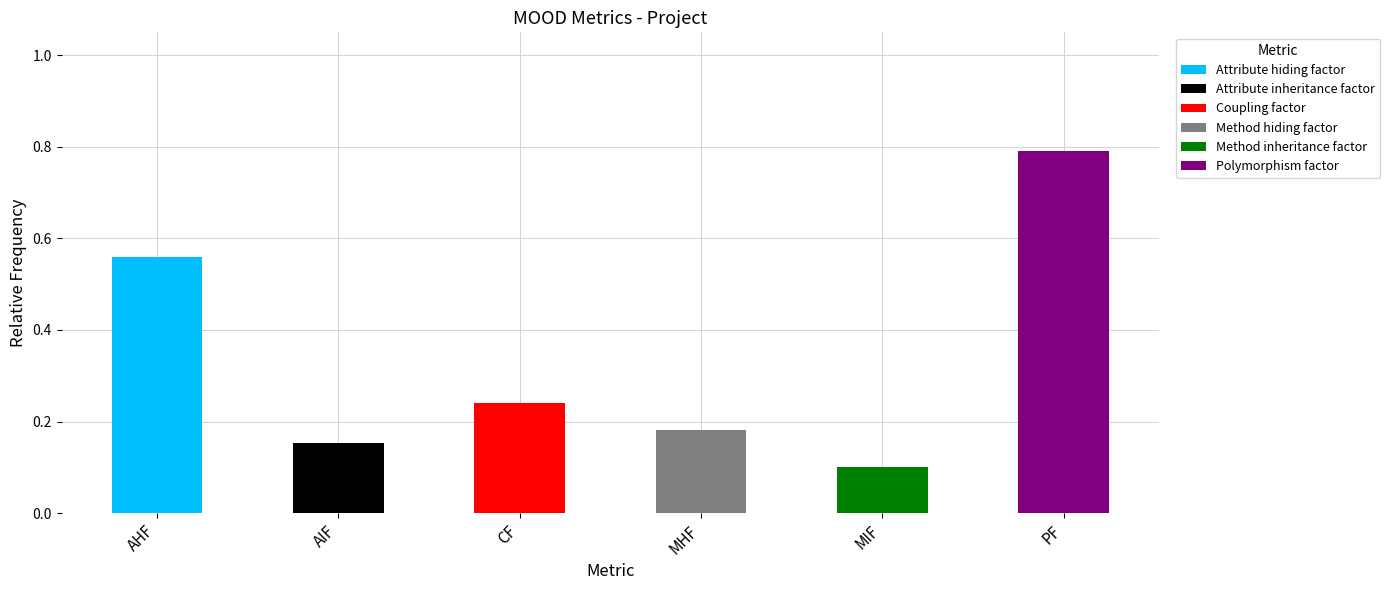

Reading left to right, transcribe all the data shown in this chart.

Attribute hiding factor=0.6	Attribute inheritance factor=0.2	Coupling factor=0.2	Method hiding factor=0.2	Method inheritance factor=0.1	Polymorphism factor=0.8